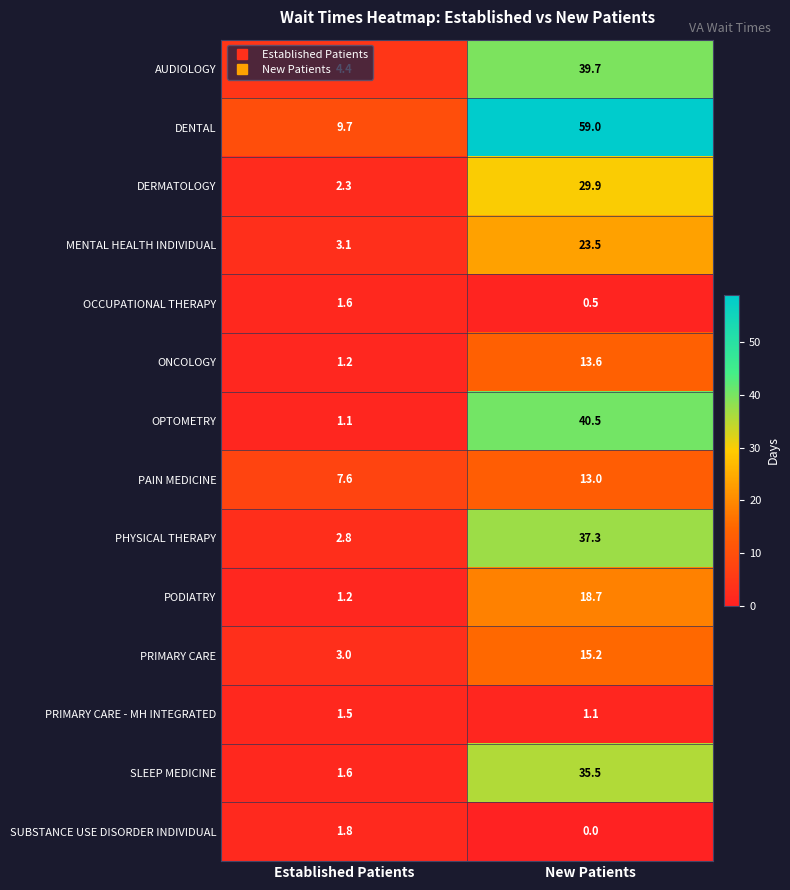

The PAIN MEDICINE series shows 18.6 at New Patients. True or false?

False